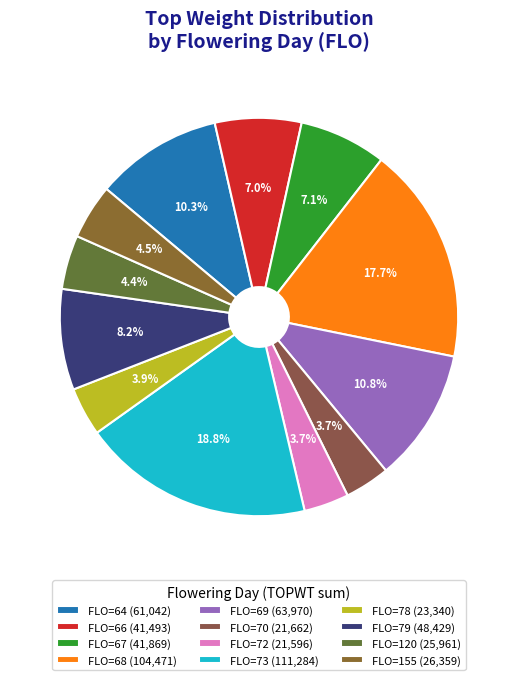

To the nearest percent, what is the average slice percentage?

8%